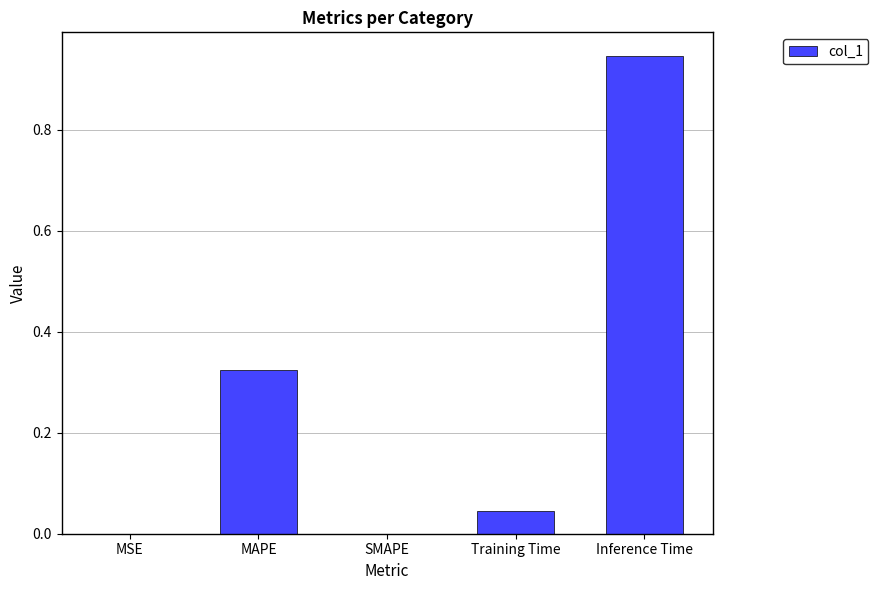

The value at Training Time is 0.0. True or false?

True